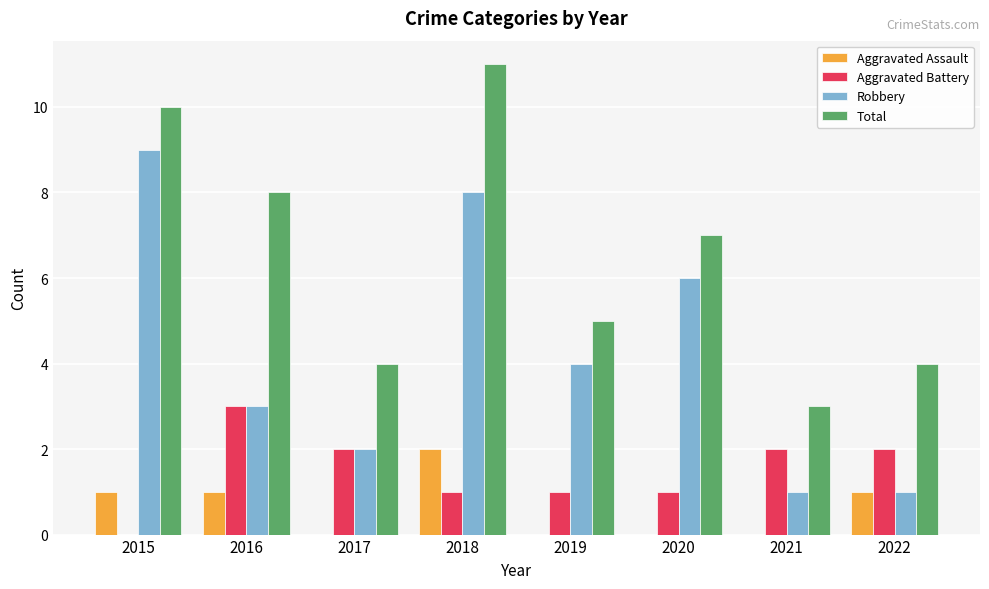

How many groups of bars are there?

8